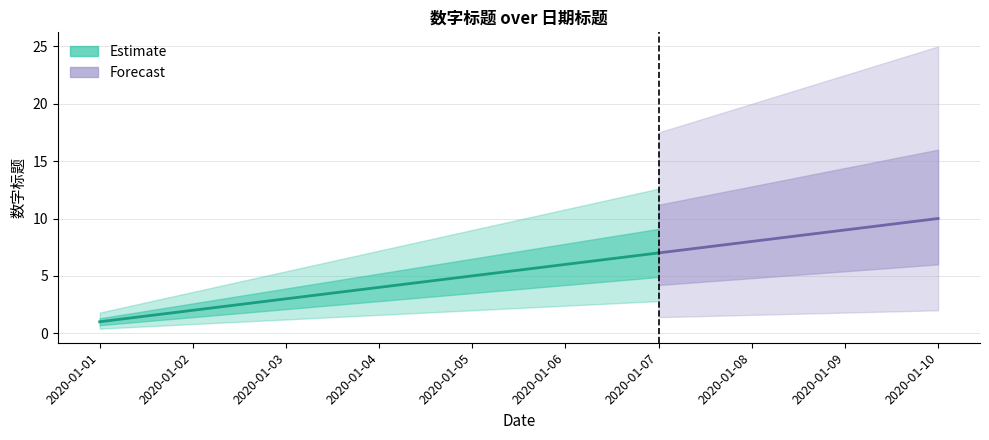

True or false: the data shows 7 at 2020-01-07.

True